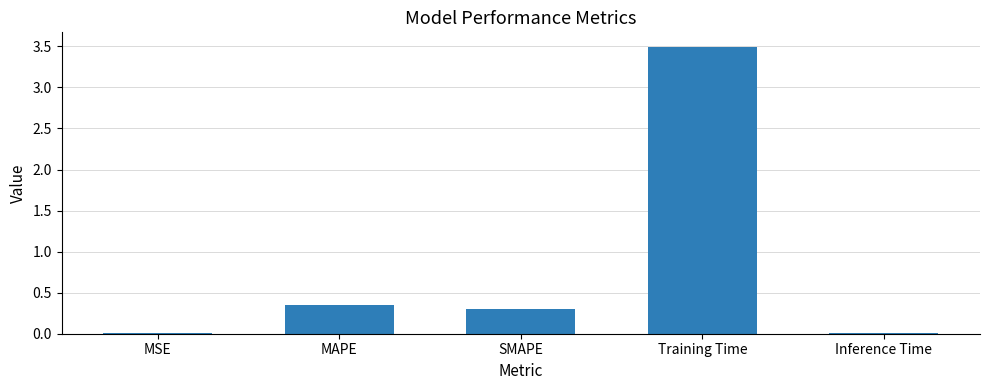

True or false: the data shows 6.1 at Training Time.

False